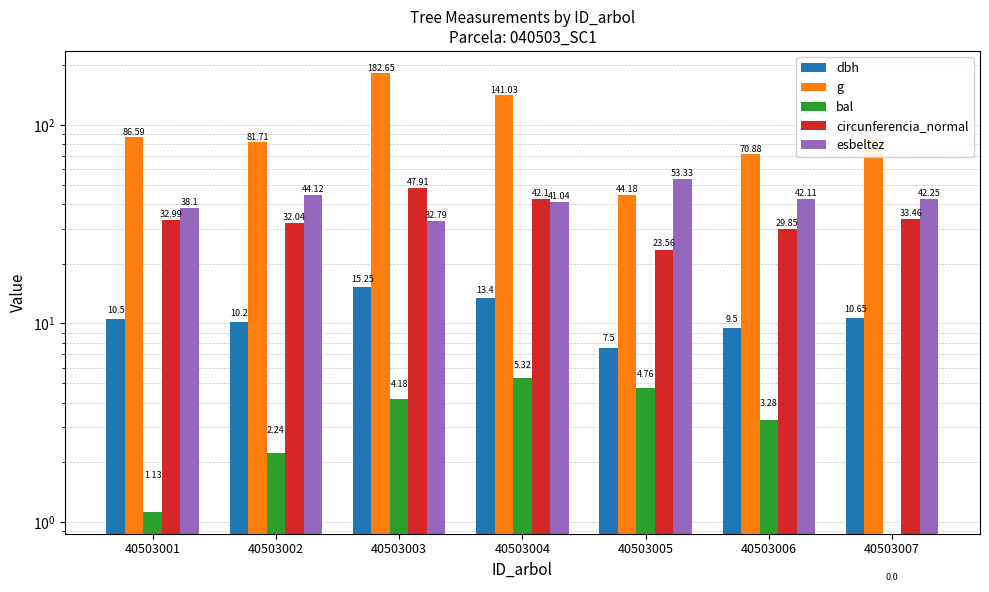

What are all the series names shown in the legend?

dbh, g, bal, circunferencia_normal, esbeltez